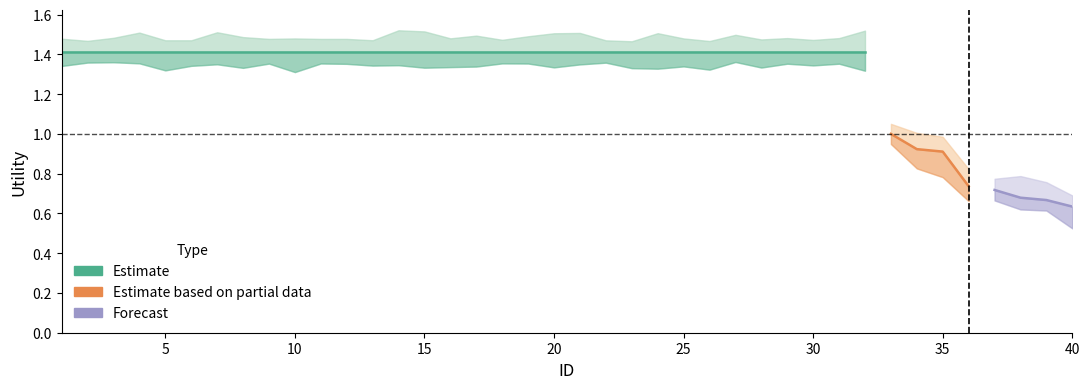

The value at 23 is 1.4. True or false?

True